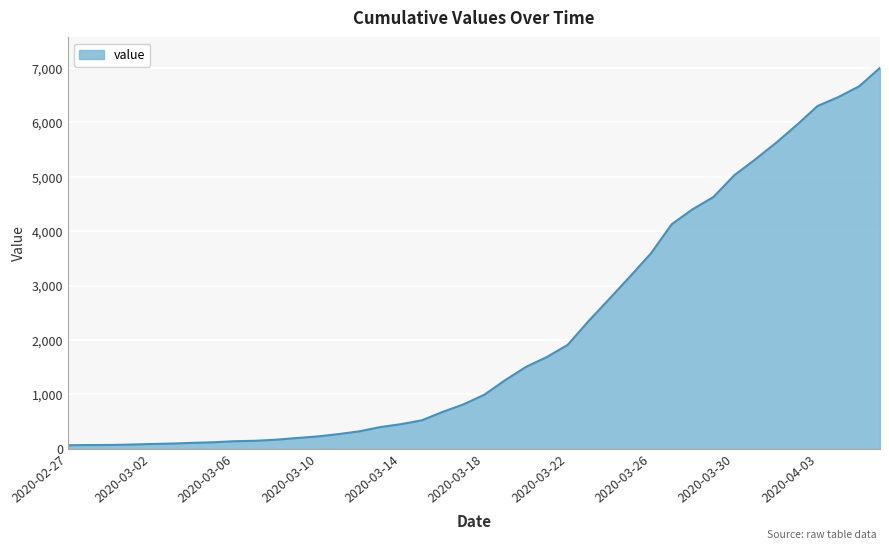

What is the maximum value shown in the chart?

7003